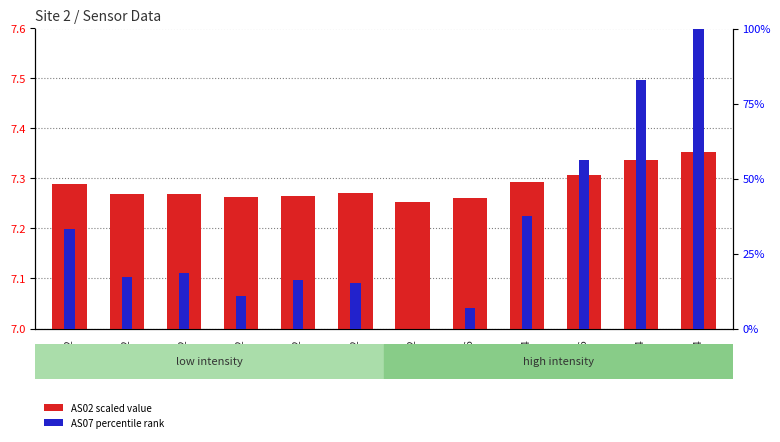

What is the maximum value for AS07 percentile?

5.0